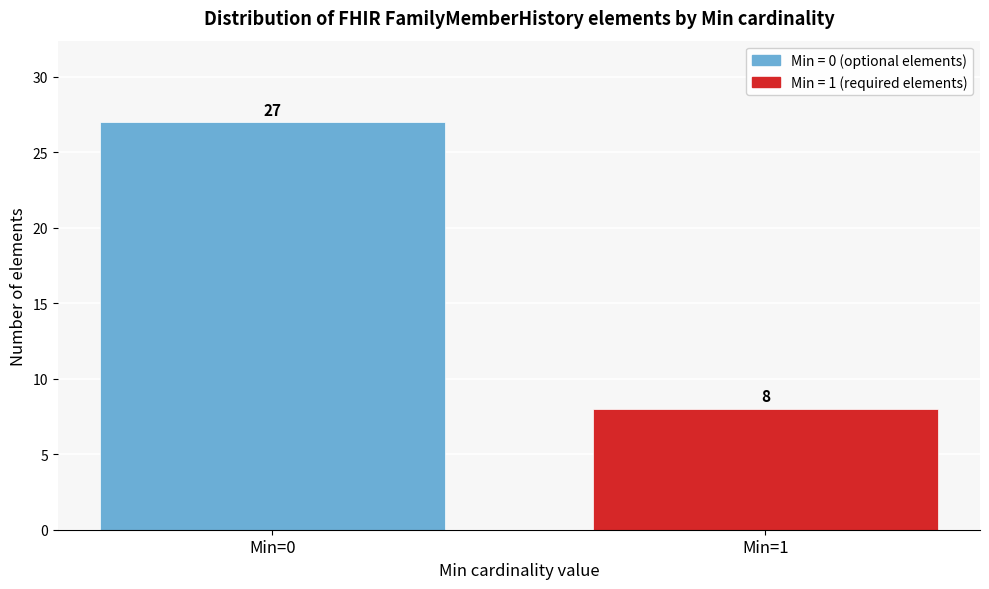

Reading left to right, transcribe all the data shown in this chart.

Min=0=27	Min=1=8